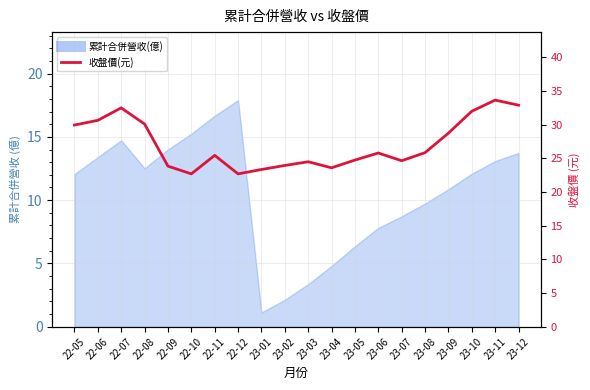

At which category does the data reach its first local valley?

22-10